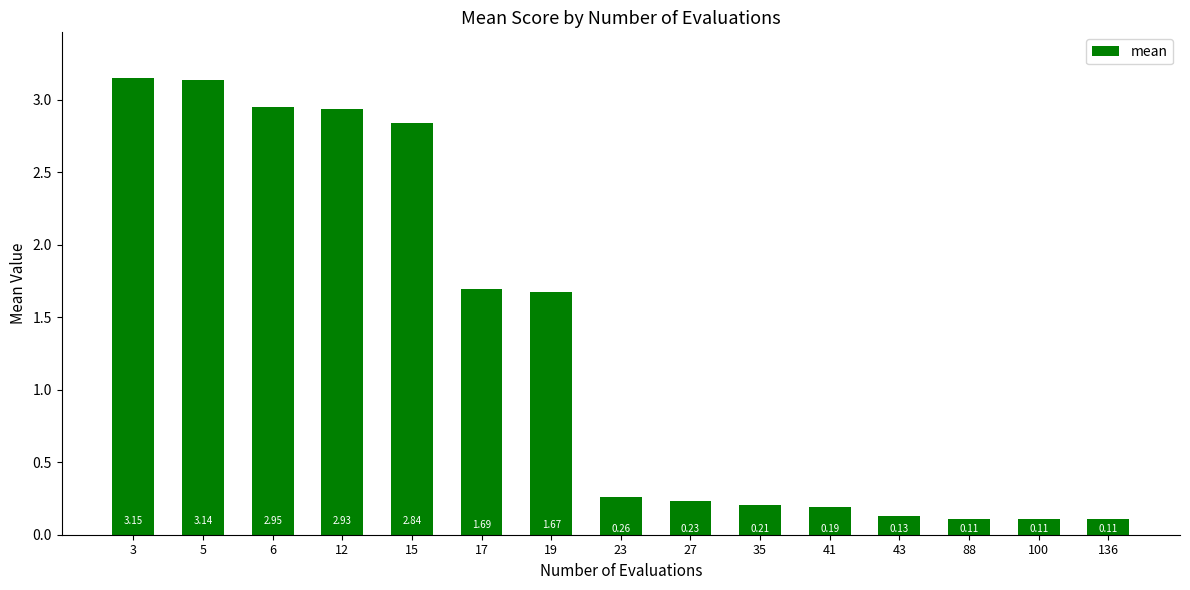

What is the difference between the second highest and minimum values?

3.0